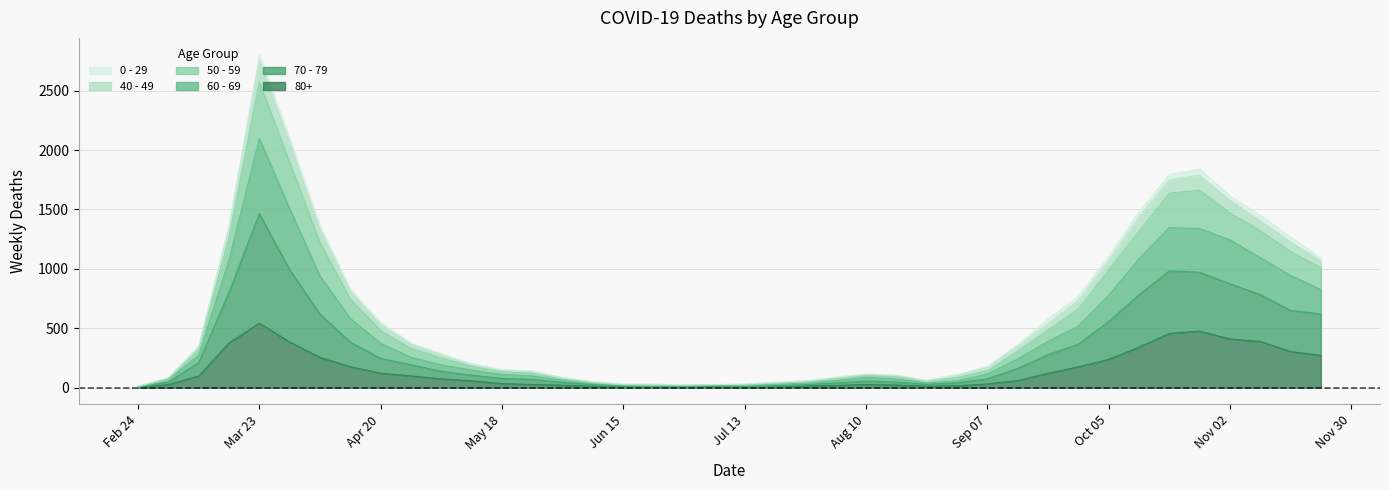

At which label does 80+ reach its peak?

Mar 23